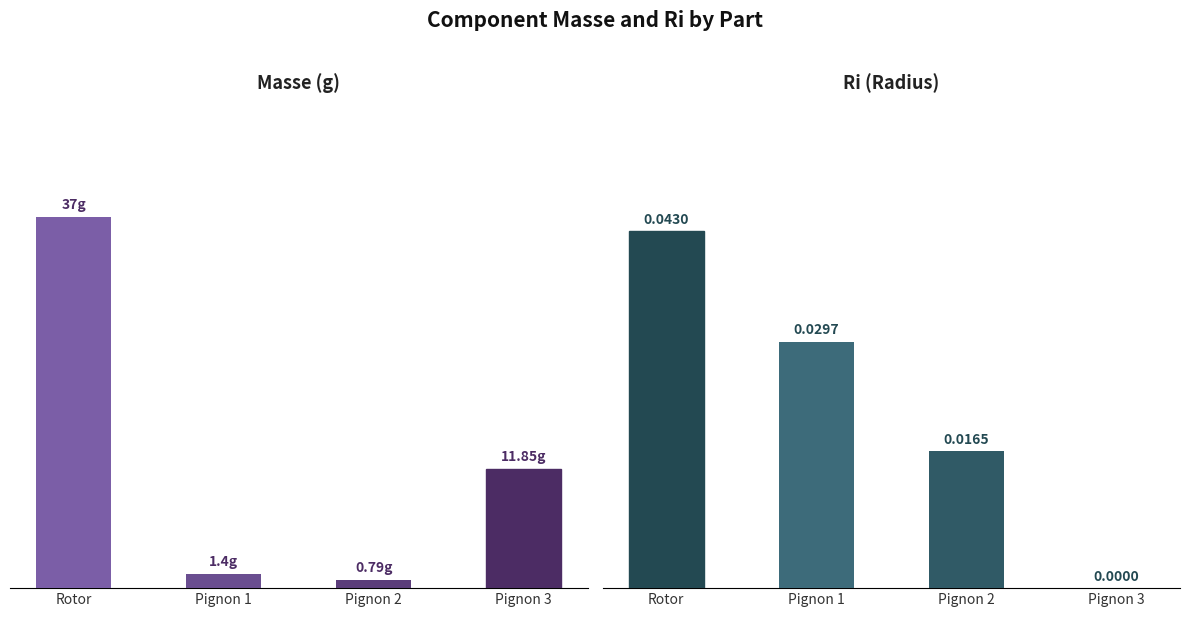

How many bars are there in total?

8